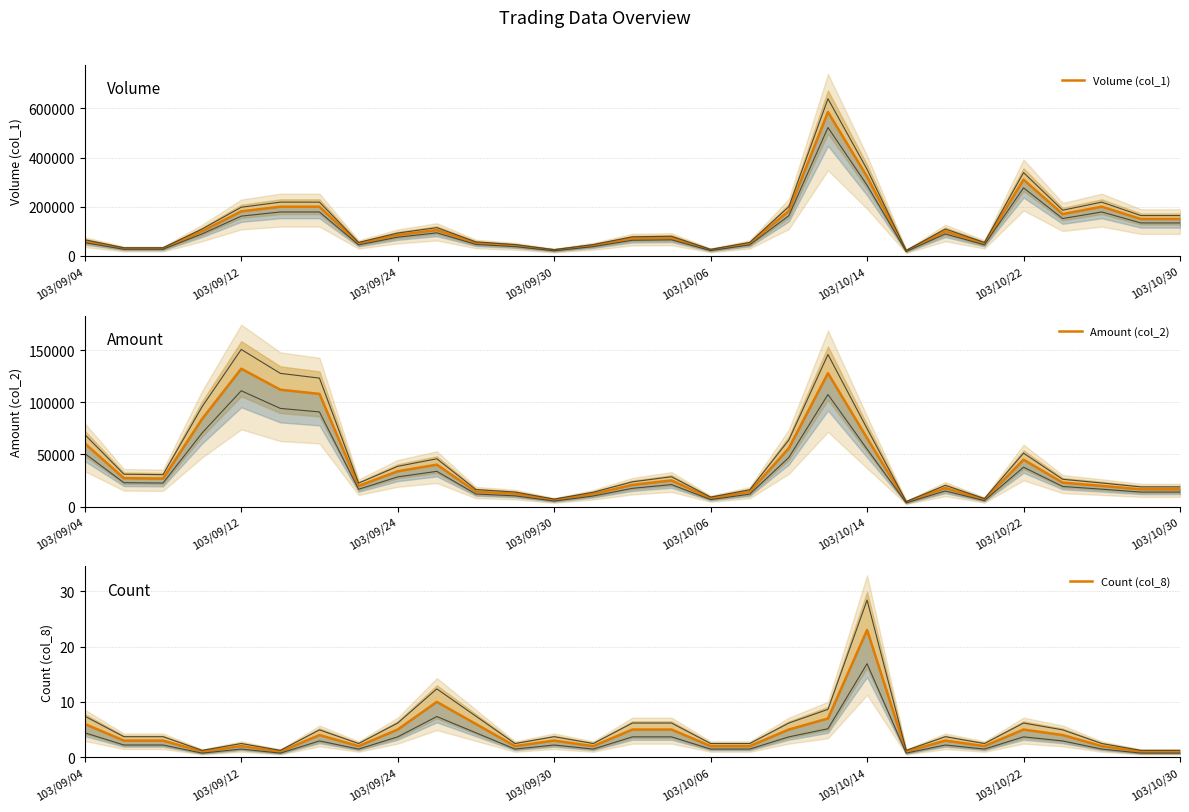

What value does the Count (col_8) series have at 103/10/06?

2